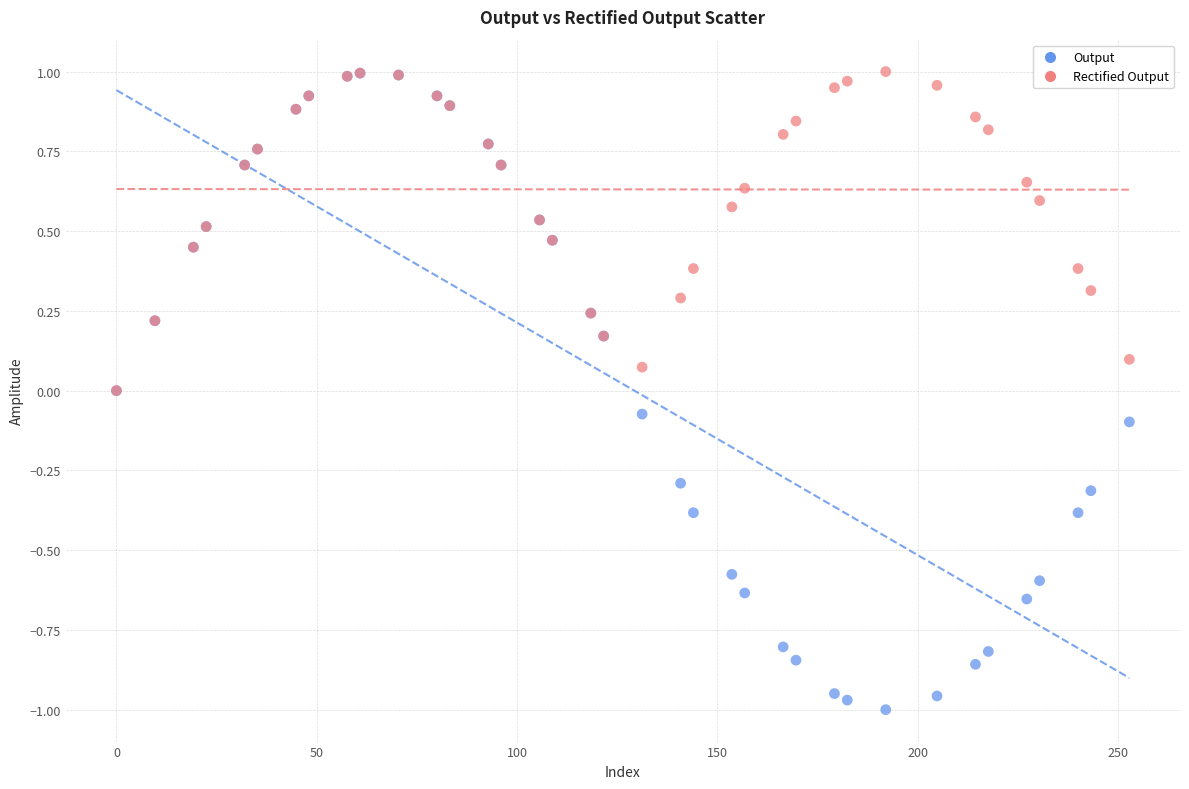

What are all the series names shown in the legend?

Output, Rectified Output